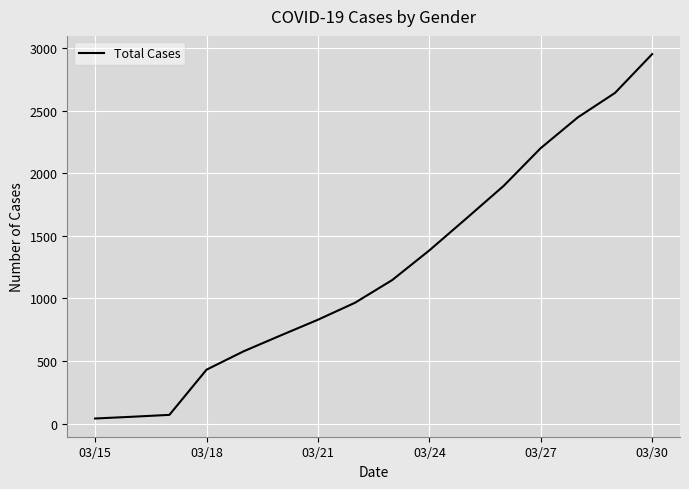

What is the greatest value displayed?

2951